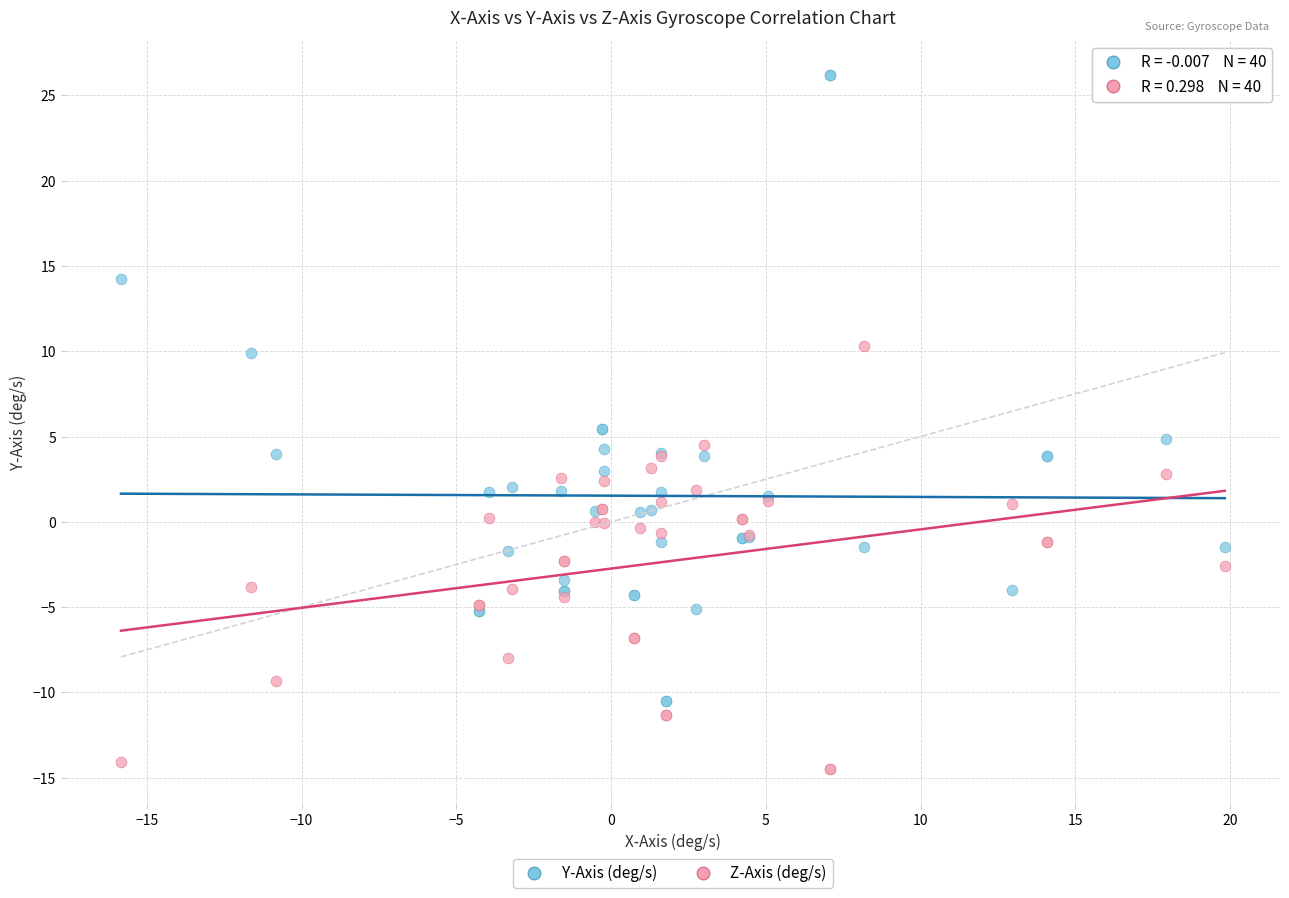

Which series reaches the minimum Y coordinate?

Z-Axis (deg/s)